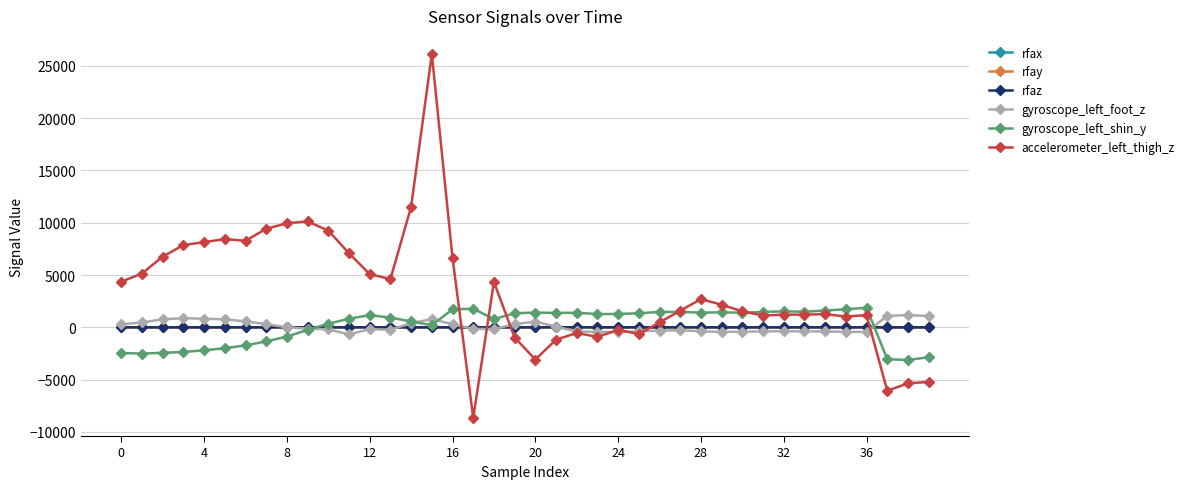

Does the chart display data point markers on the line(s)?

Yes